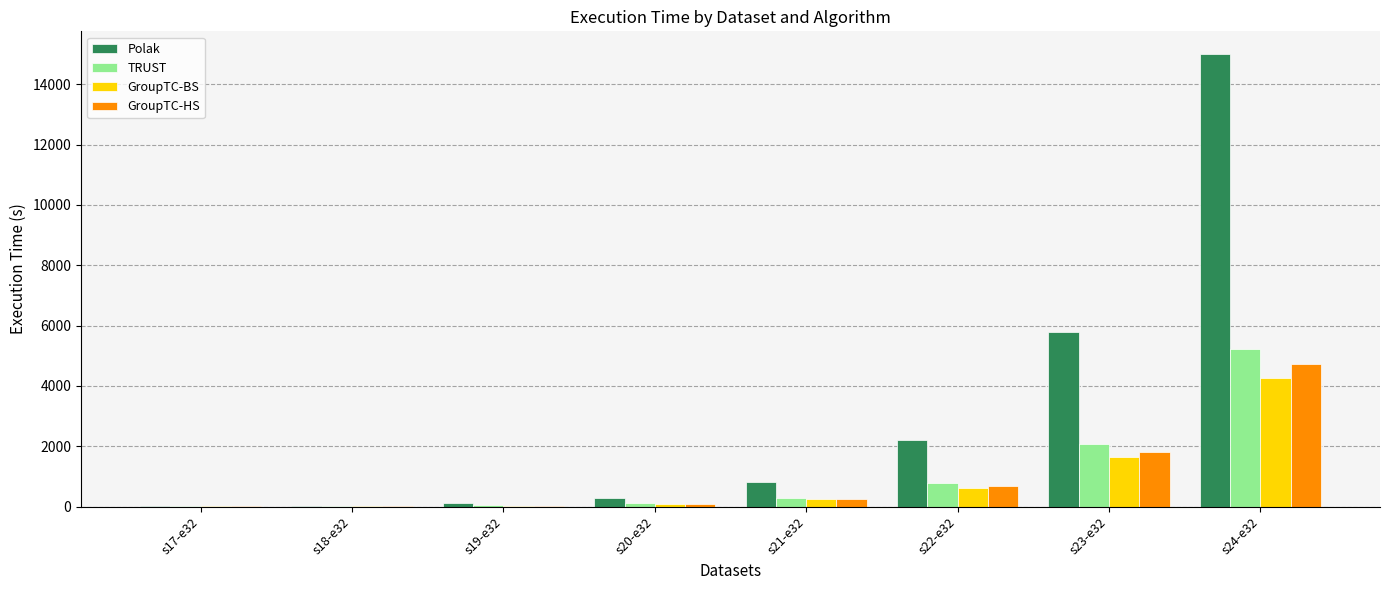

At which label is TRUST closest to 2613?

s23-e32